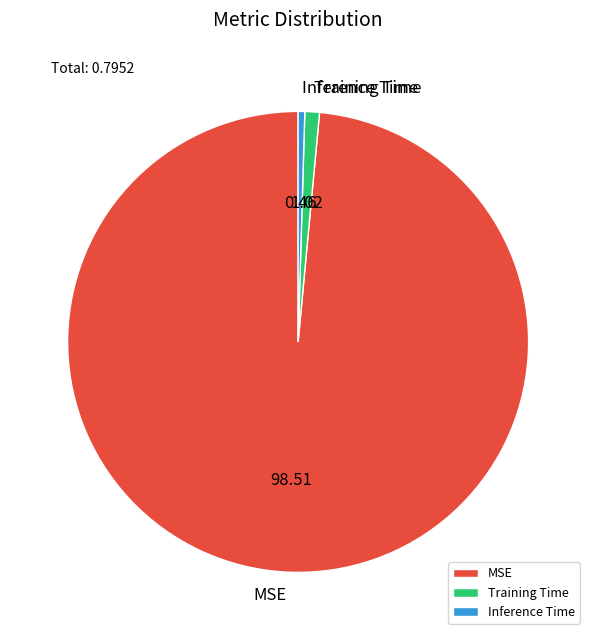

The Inference Time slice represents 7% of the pie. True or false?

False